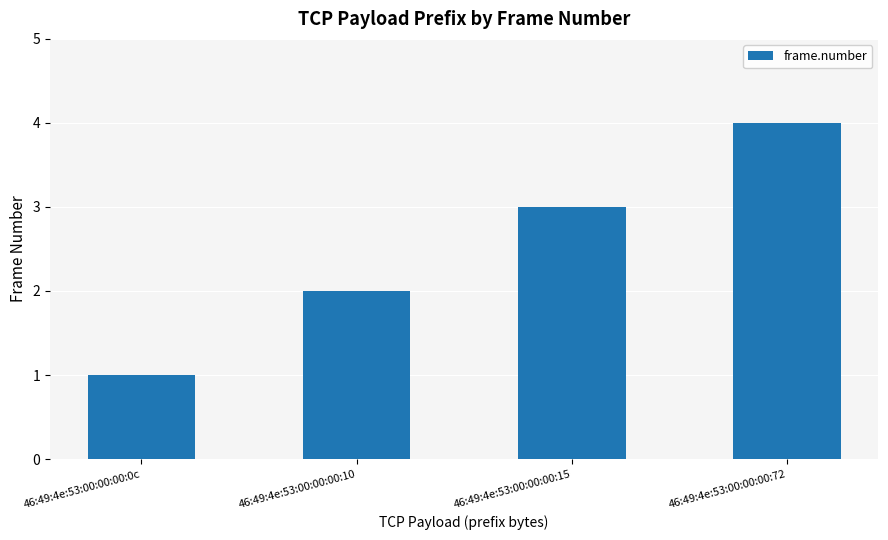

Rank the categories by value from highest to lowest.

46:49:4e:53:00:00:00:72, 46:49:4e:53:00:00:00:15, 46:49:4e:53:00:00:00:10, 46:49:4e:53:00:00:00:0c